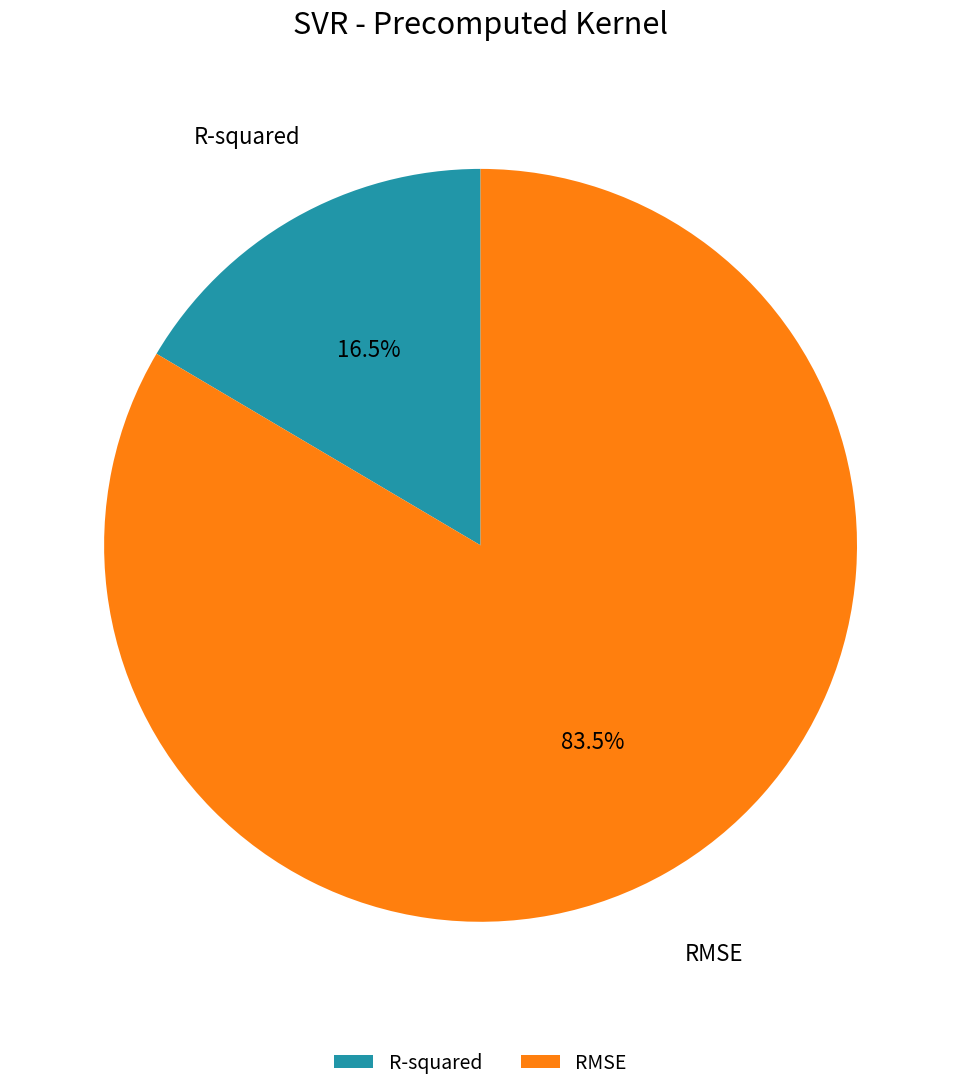

Rank the categories by value from lowest to highest.

R-squared, RMSE